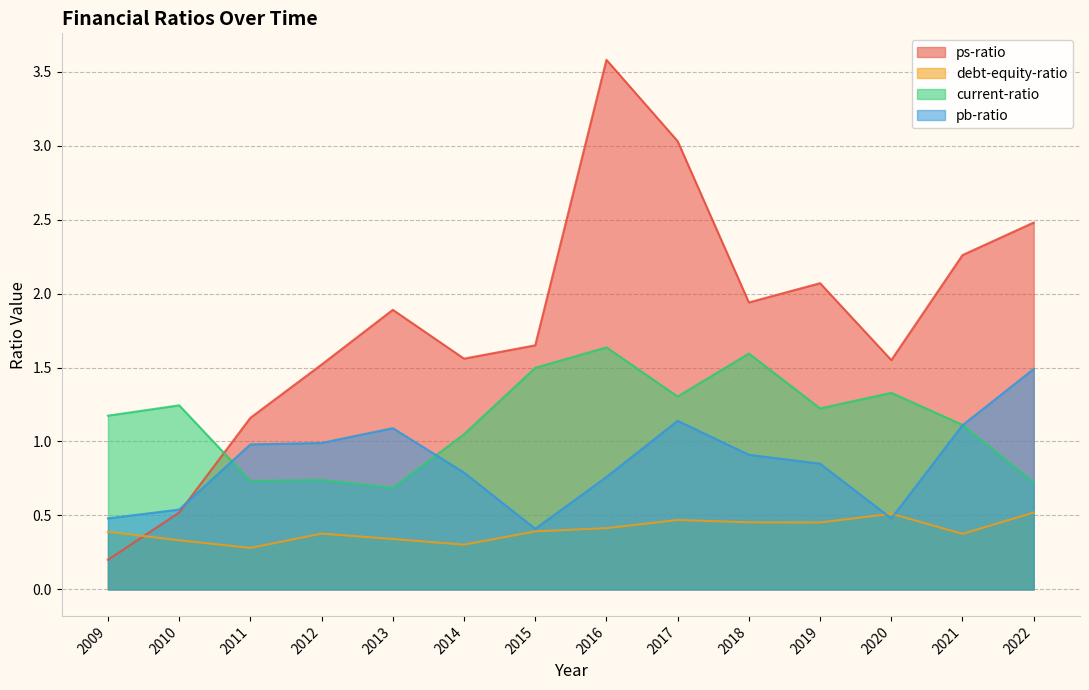

Where is the first local maximum for current-ratio?

2010